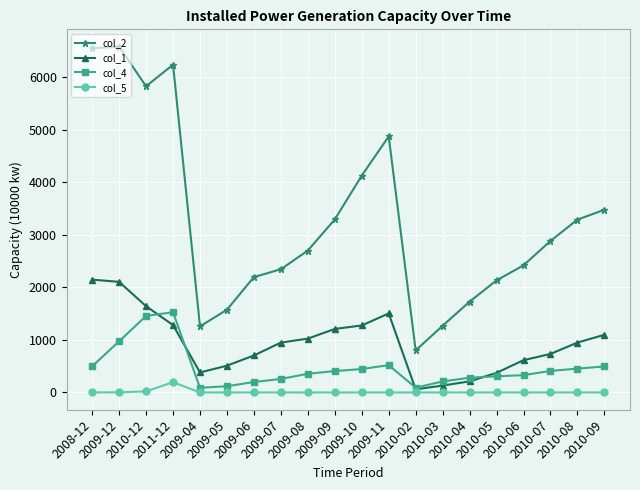

What is the greatest value displayed?

6585.8